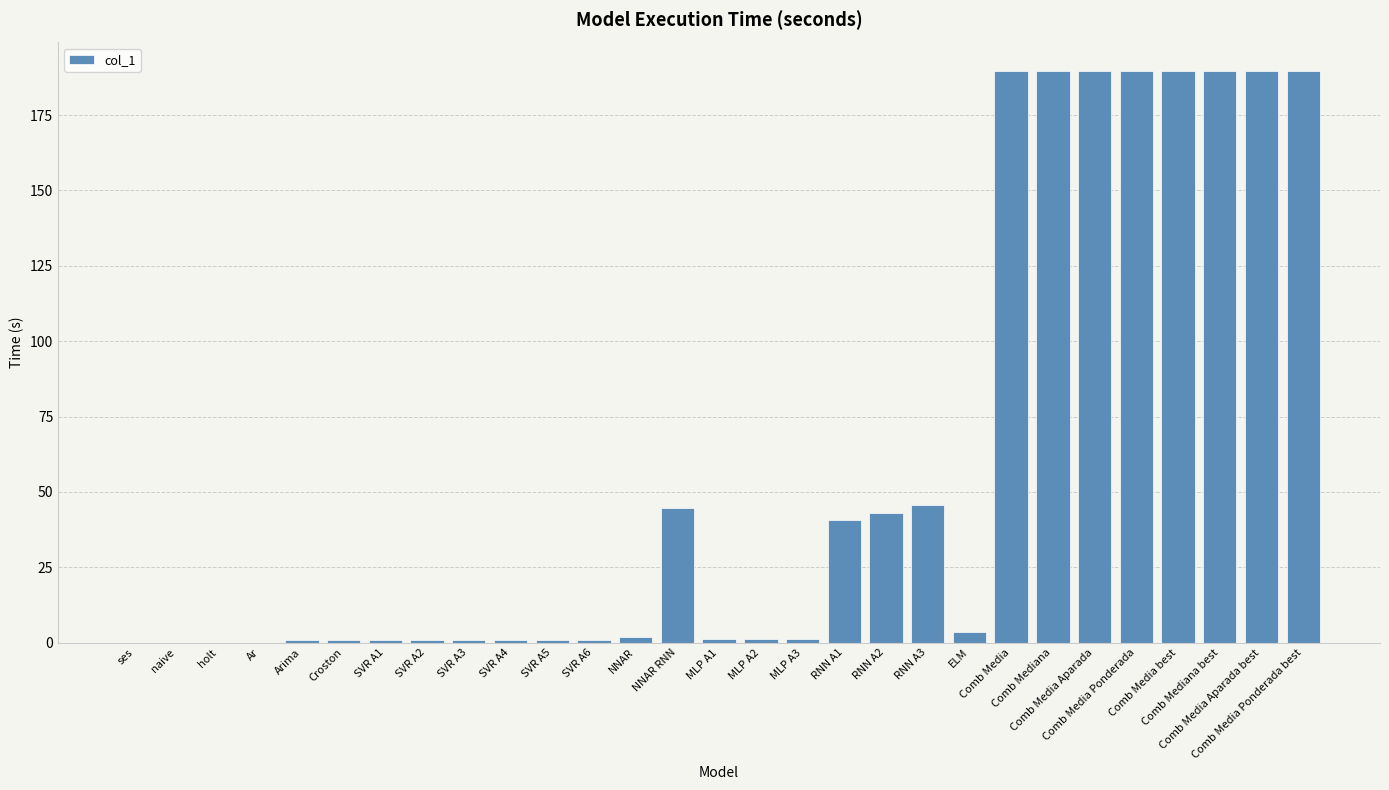

The value at SVR A1 is 0.8. True or false?

True